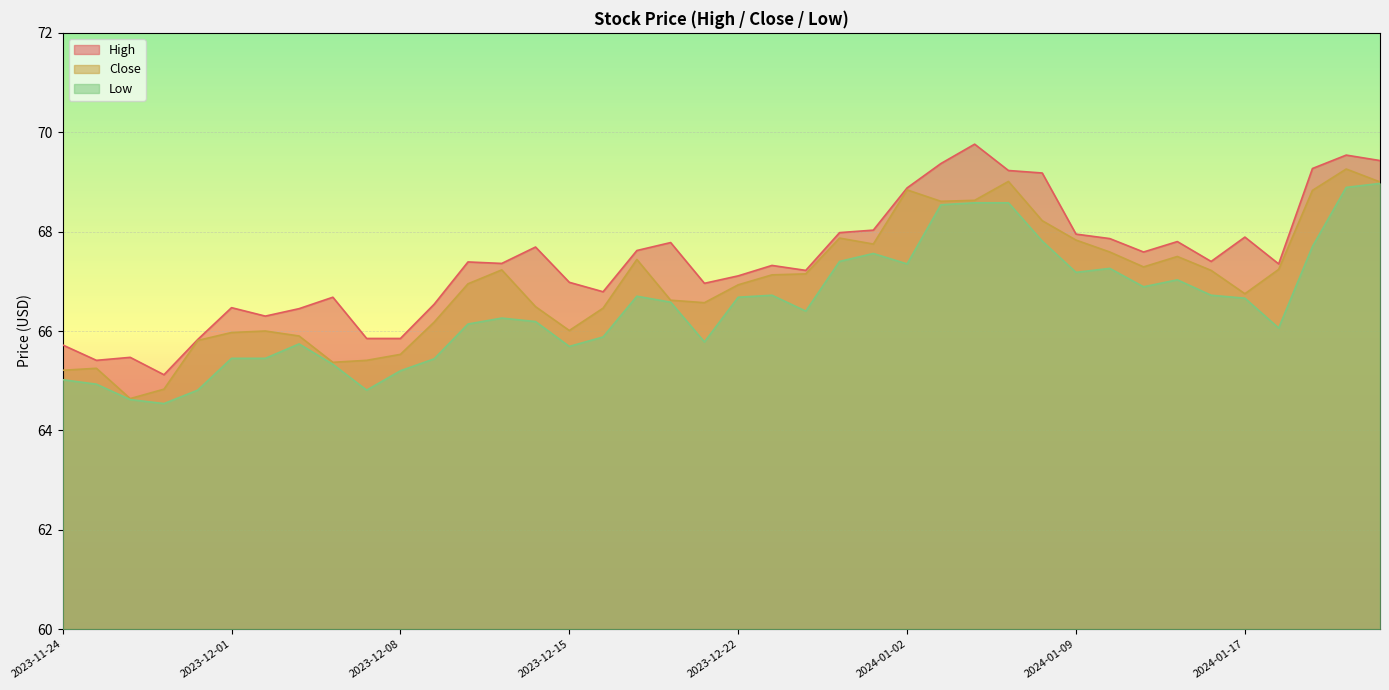

The value of Low at 2024-01-05 is 68.6. True or false?

True